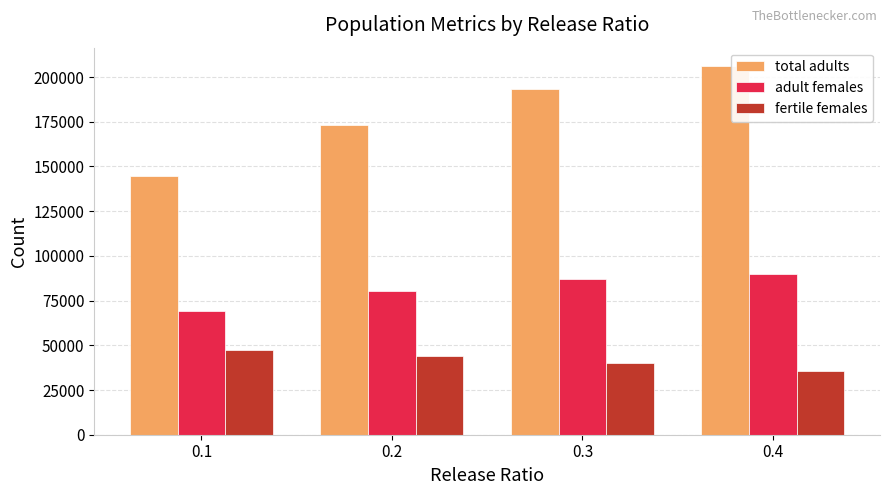

How many groups of bars are there?

4